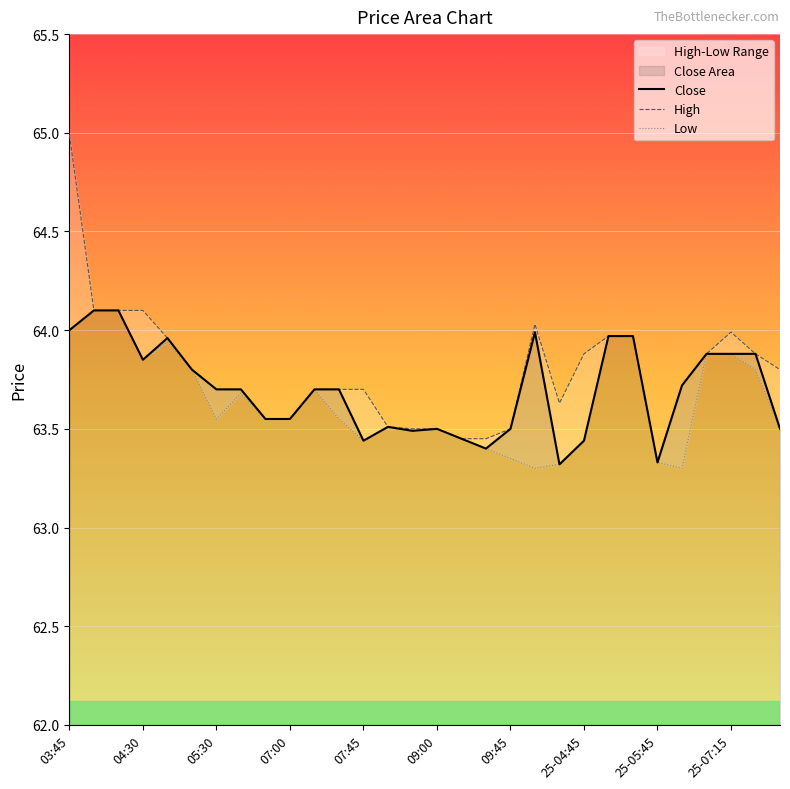

What is the minimum value for Close?

63.3